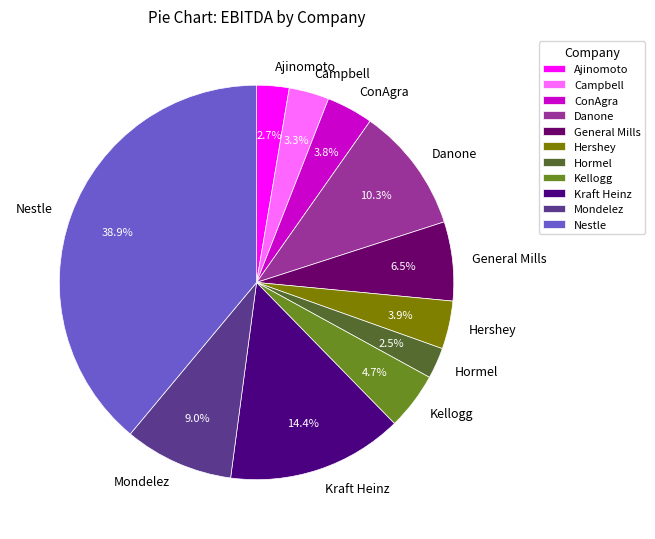

What percentage is NOT represented by ConAgra?

96.2%